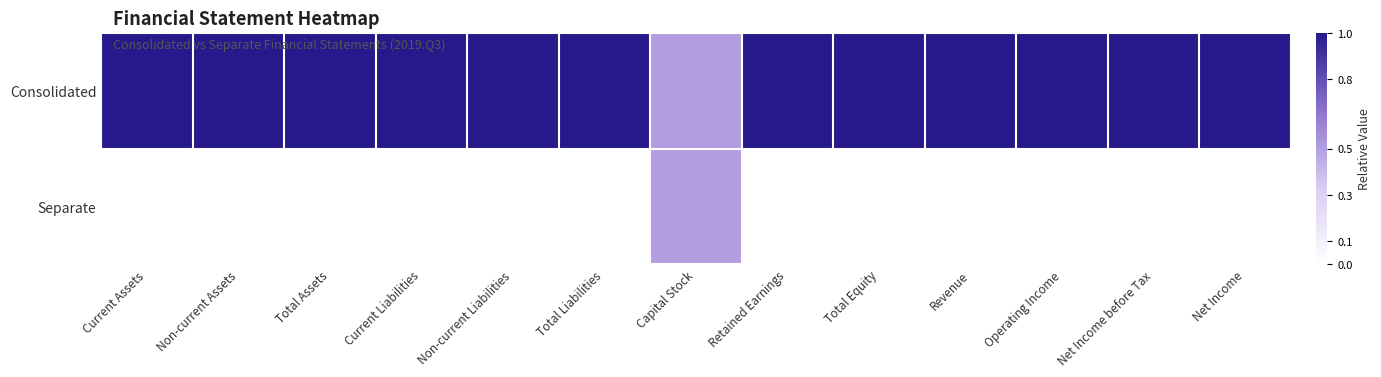

Rank the series at Total Equity from lowest to highest value.

Separate, Consolidated